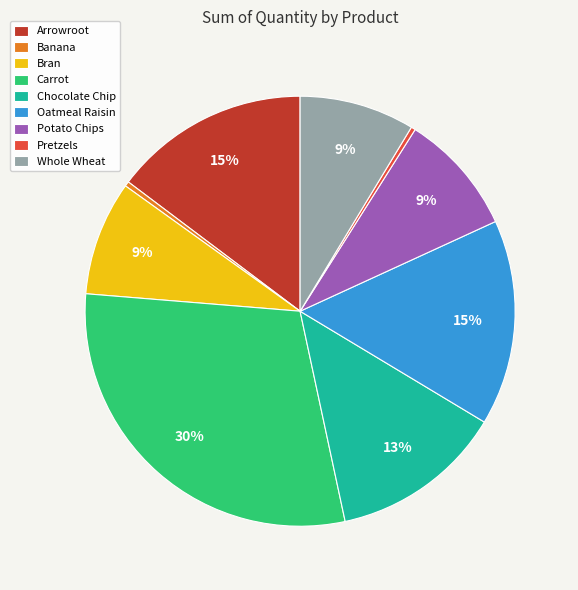

Is it true that Oatmeal Raisin is 15% of the pie?

True